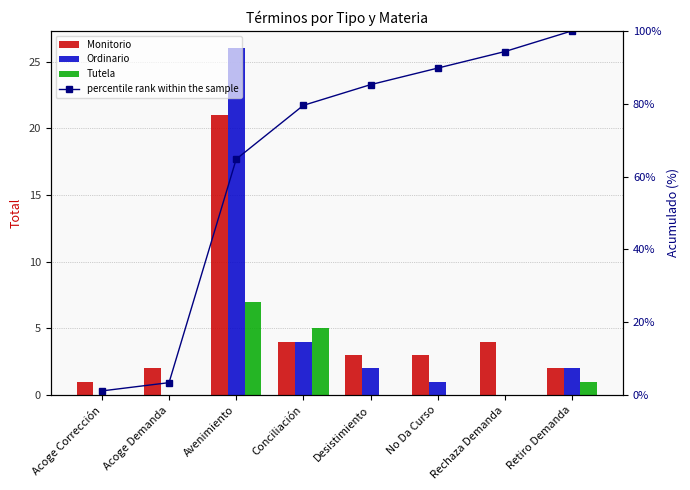

Reading left to right, list all the values displayed in this chart.

Monitorio: Acoge Corrección=1.0	Acoge Demanda=2.0	Avenimiento=21.0	Conciliación=4.0	Desistimiento=3.0	No Da Curso=3.0	Rechaza Demanda=4.0	Retiro Demanda=2.0
Ordinario: Acoge Corrección=0.0	Acoge Demanda=0.0	Avenimiento=26.0	Conciliación=4.0	Desistimiento=2.0	No Da Curso=1.0	Rechaza Demanda=0.0	Retiro Demanda=2.0
Tutela: Acoge Corrección=0.0	Acoge Demanda=0.0	Avenimiento=7.0	Conciliación=5.0	Desistimiento=0.0	No Da Curso=0.0	Rechaza Demanda=0.0	Retiro Demanda=1.0
percentile rank within the sample: Acoge Corrección=1.1	Acoge Demanda=3.4	Avenimiento=64.8	Conciliación=79.5	Desistimiento=85.2	No Da Curso=89.8	Rechaza Demanda=94.3	Retiro Demanda=100.0